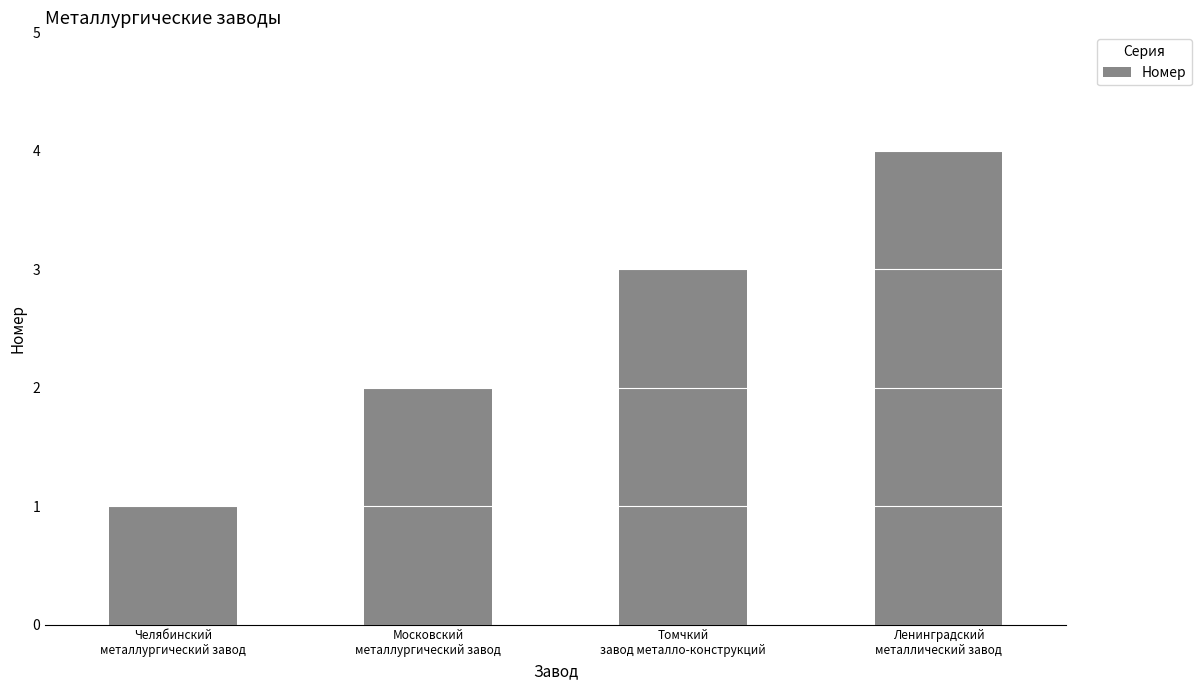

What is the greatest value displayed?

4